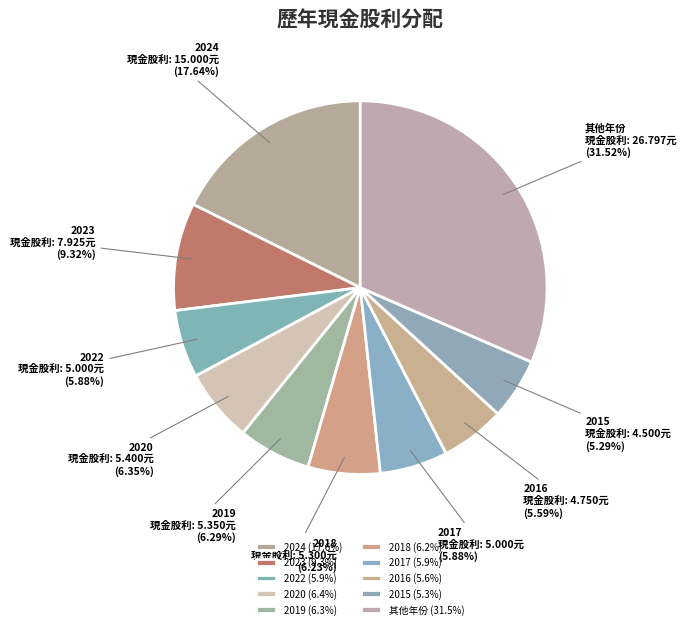

Which has a higher value, 2024 or 2019?

2024